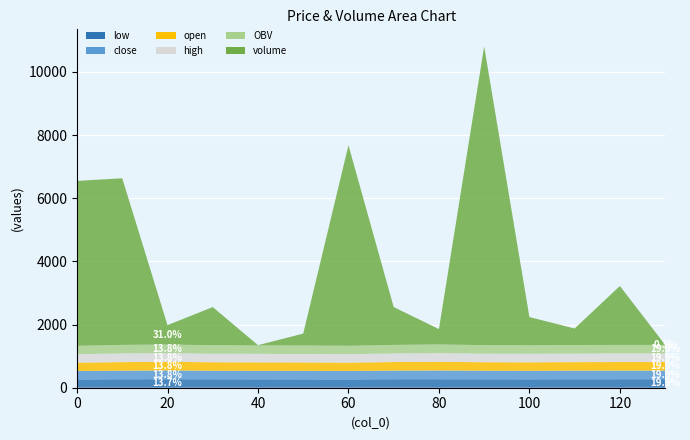

Reading left to right, list all the values displayed in this chart.

volume: 5224.9	5275.7	614.6	1209.1	9.0	378.8	6350.0	1200.0	487.0	9460.7	895.7	523.1	1867.0	4.0
OBV: 265.0	270.0	273.0	269.5	266.5	267.5	265.5	271.0	274.5	269.5	268.0	270.5	271.0	271.0
close: 265.0	270.0	274.0	269.0	268.0	267.0	265.0	271.0	275.0	270.0	269.0	271.0	271.0	271.0
open: 265.0	271.0	274.0	269.0	268.0	267.0	266.0	271.0	274.0	269.0	268.0	270.0	271.0	271.0
high: 265.0	275.0	274.0	269.0	268.0	267.0	266.0	271.0	275.0	270.0	269.0	271.0	271.0	271.0
low: 265.0	270.0	272.0	269.0	268.0	267.0	265.0	271.0	271.0	269.0	268.0	270.0	271.0	271.0